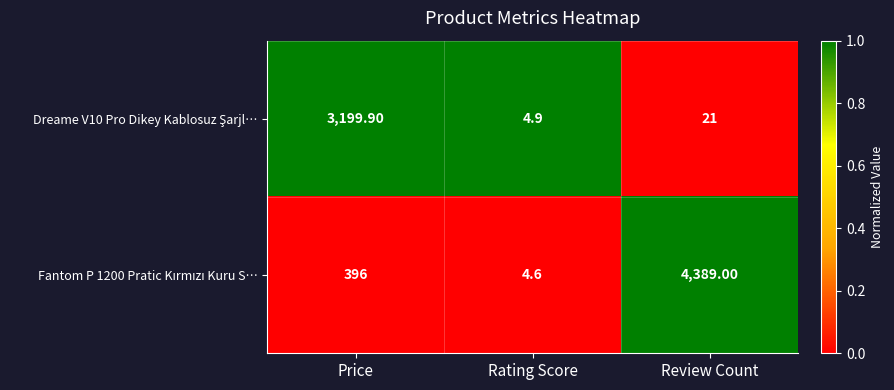

Which category has the highest value across all series?

Review Count